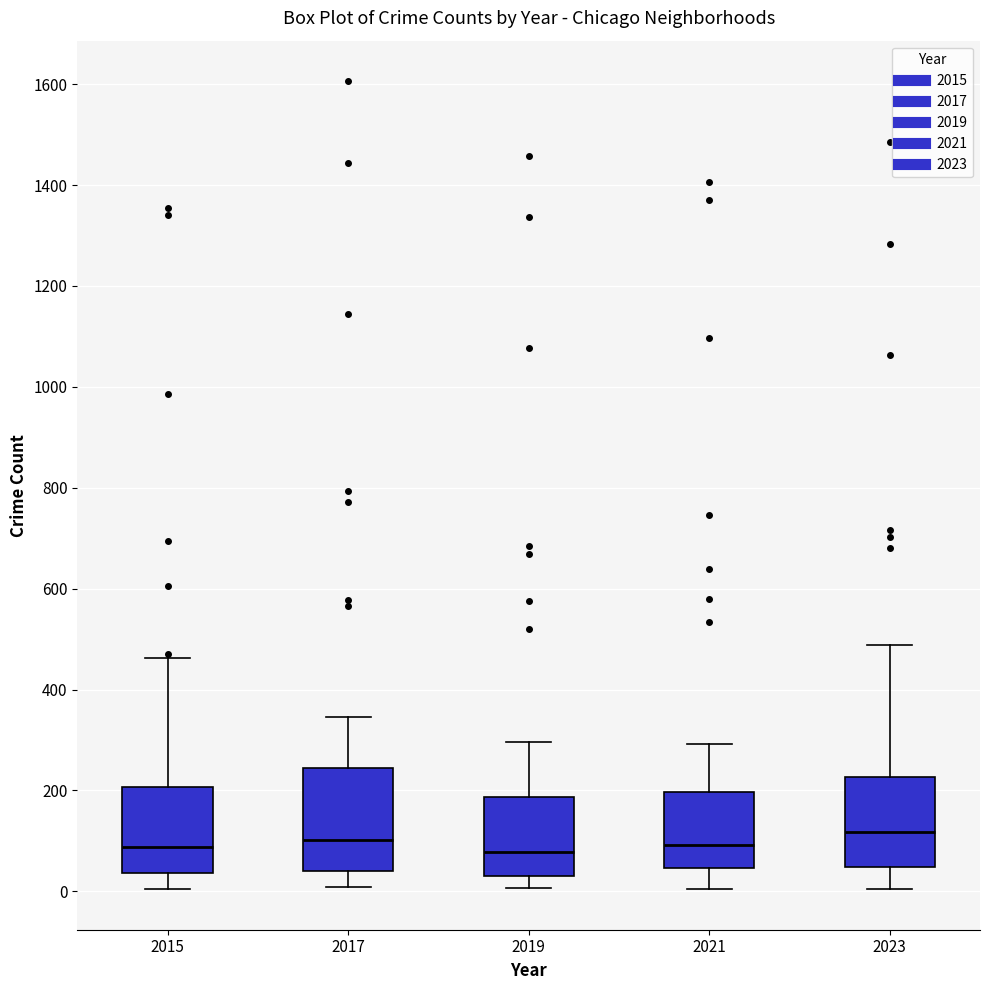

Where does the median line of the box at x = 2017 sit on the y-axis? The values are not printed on the chart, so give them approximately, as read against the axis.

100